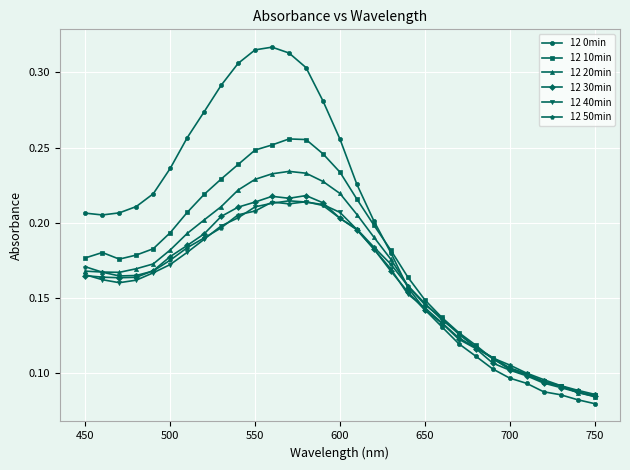

In 12 0min, how many points are higher than both neighbors (excluding endpoints)?

1